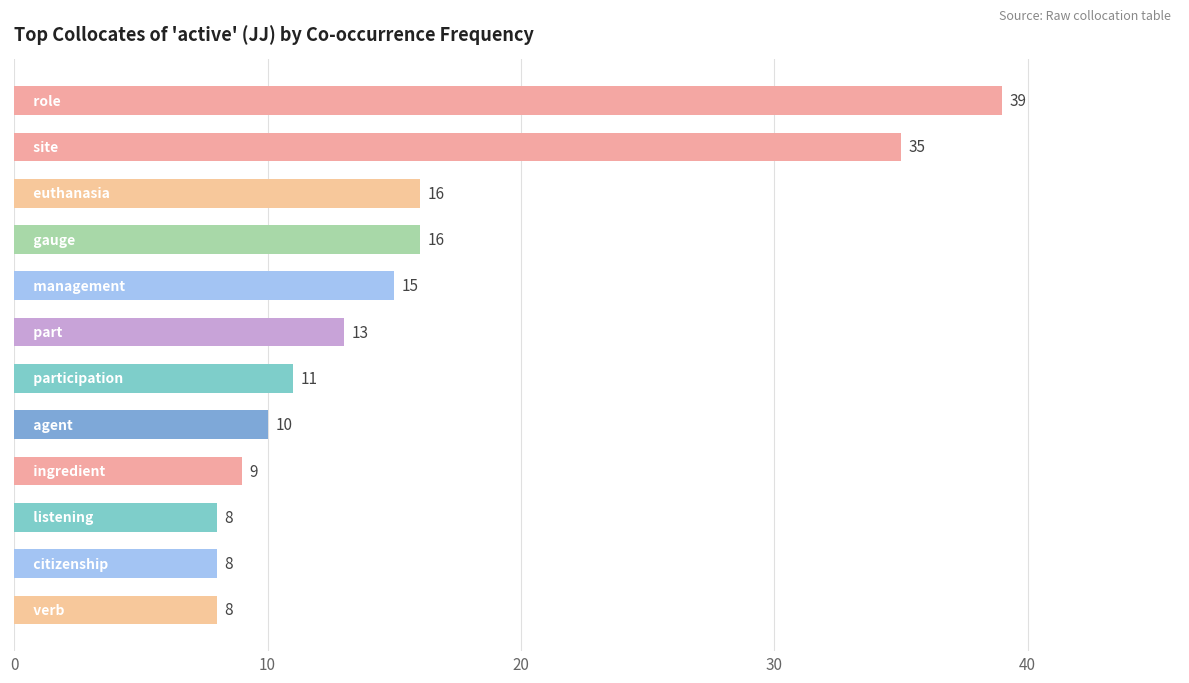

What is the value of the 7th bar from the top?

11